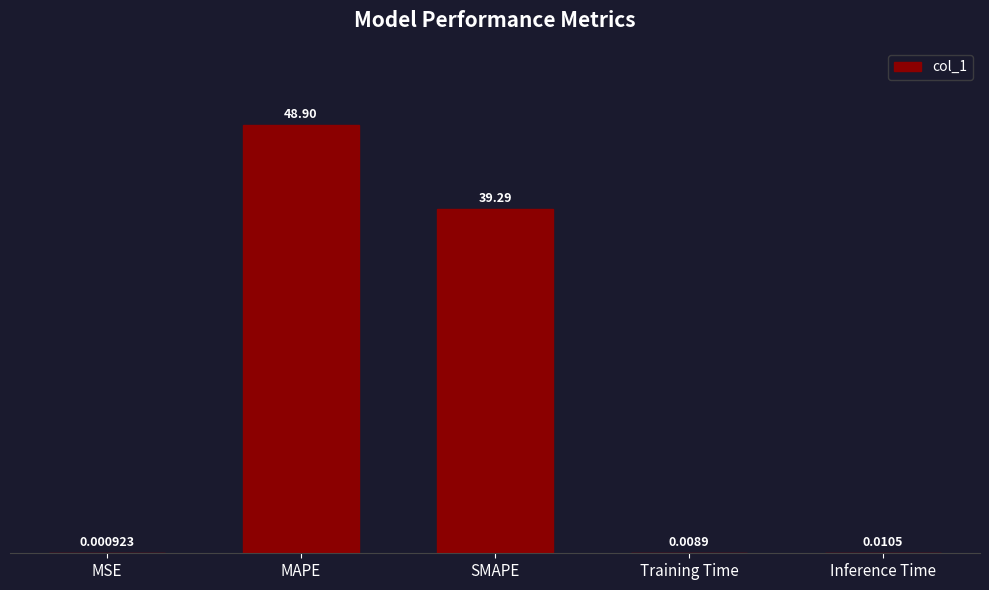

What is the change in value from MAPE to Inference Time?

-48.9